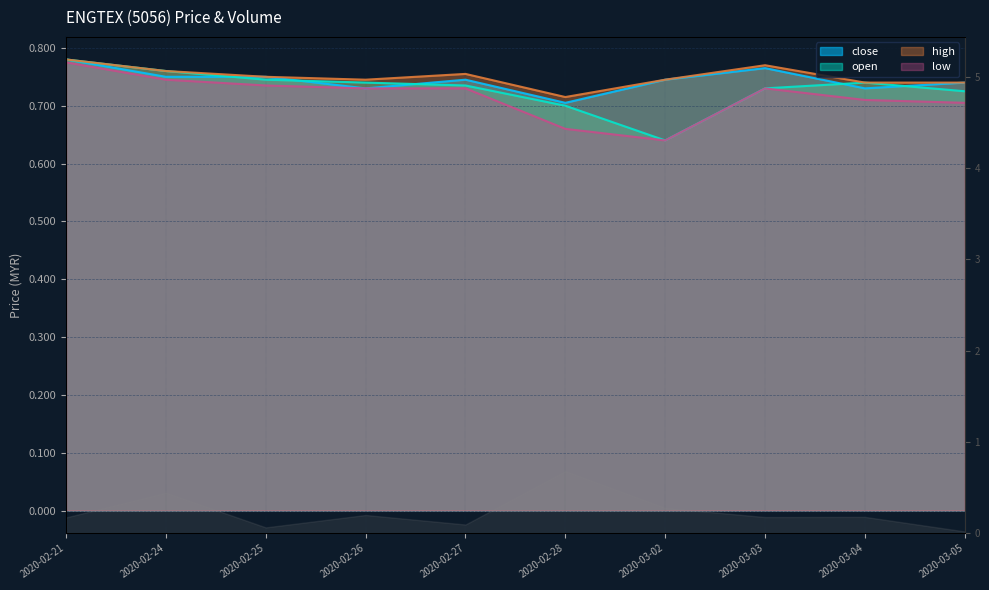

Count the open values in the range 0 to 1.

10